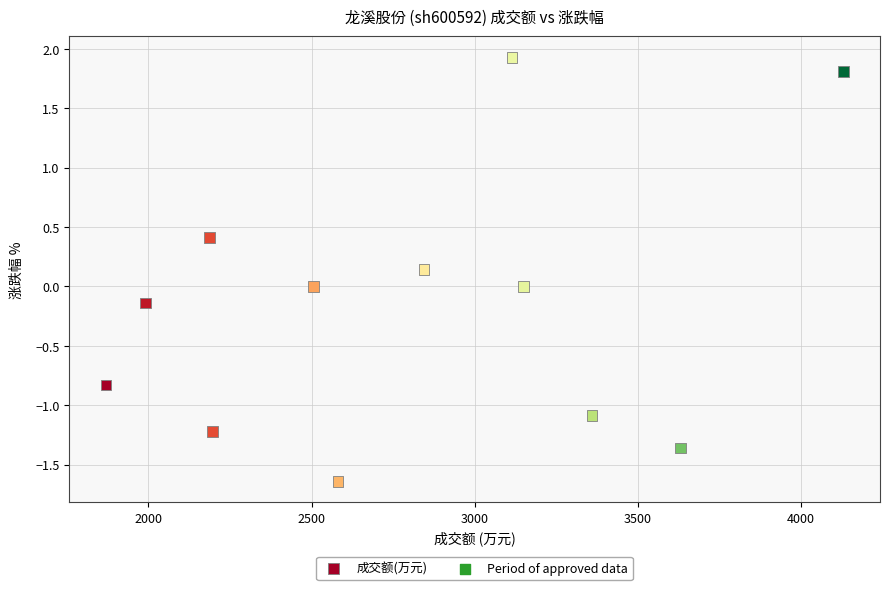

What is the range of Y values (max minus min)?

3.6